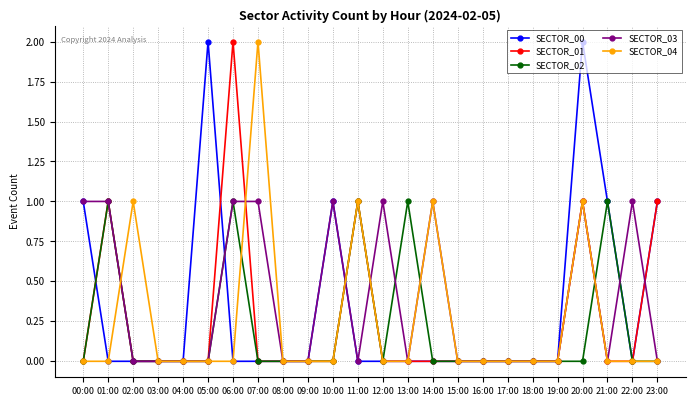

What are all the series names shown in the legend?

SECTOR_00, SECTOR_01, SECTOR_02, SECTOR_03, SECTOR_04